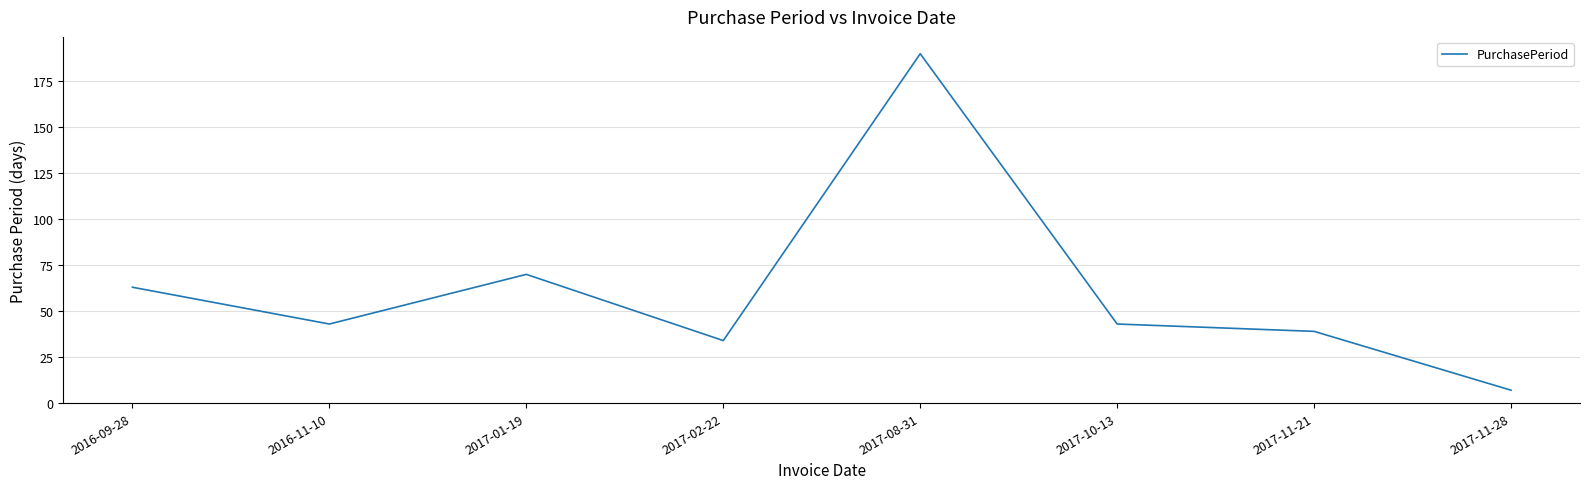

Reading left to right, extract all data points from this chart.

63	43	70	34	190	43	39	7